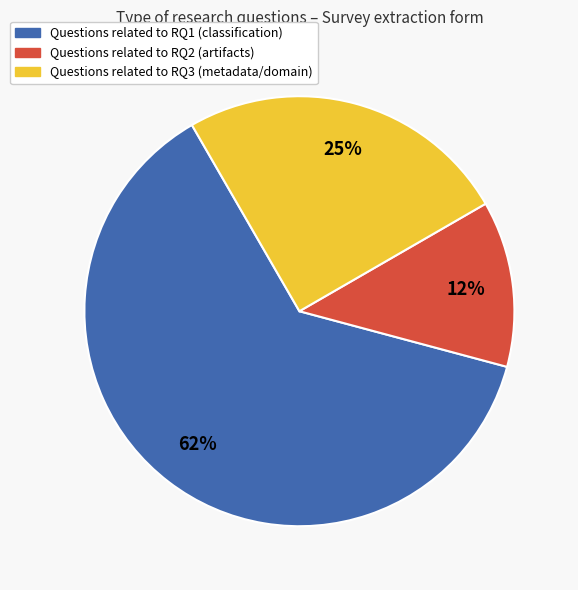

How many segments does this pie chart have?

3